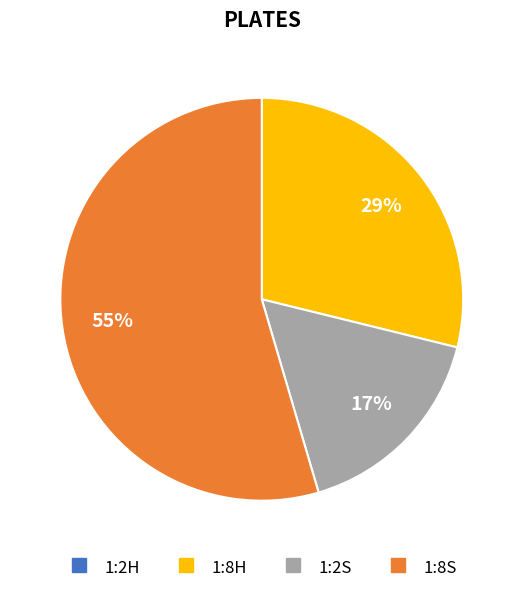

Is there any slice that represents more than half of the pie?

Yes